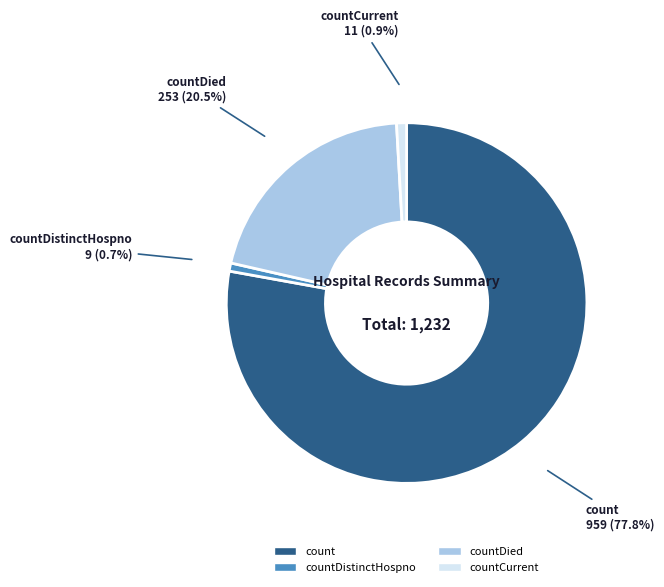

To the nearest percent, what is the difference between the countDied and count slice percentages?

57%